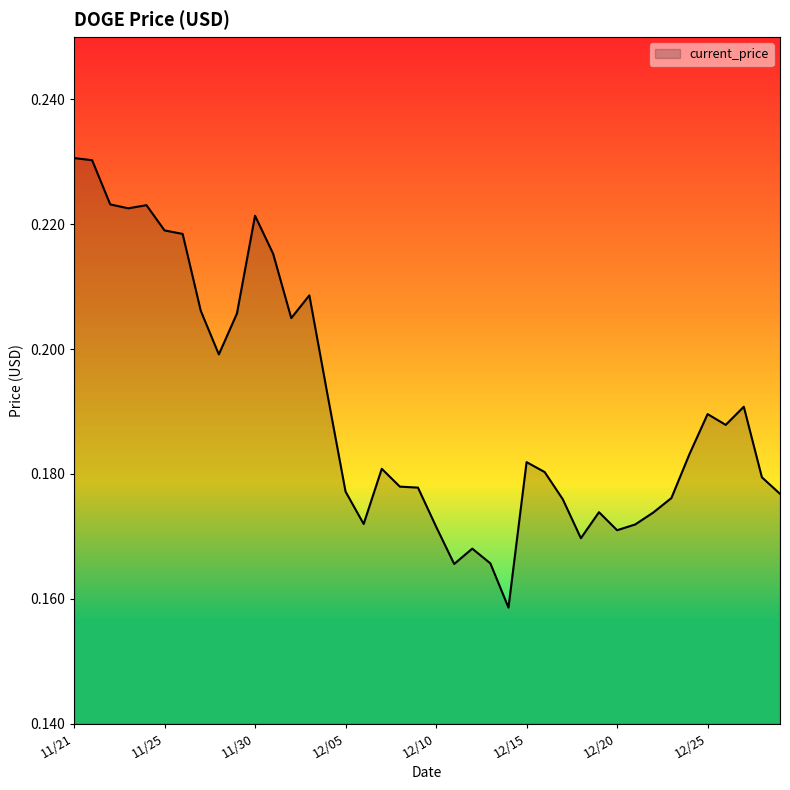

How many lines are shown in the chart?

1